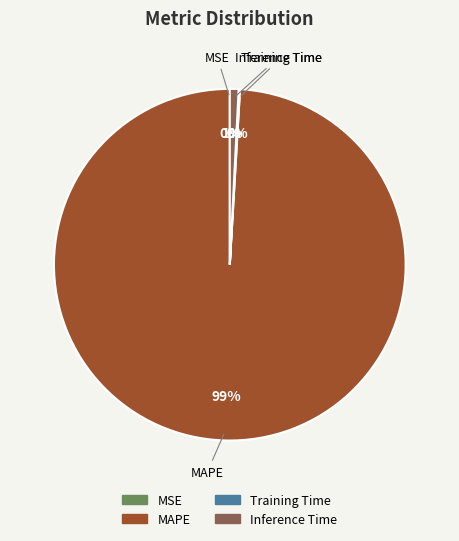

Which slice is the largest?

MAPE